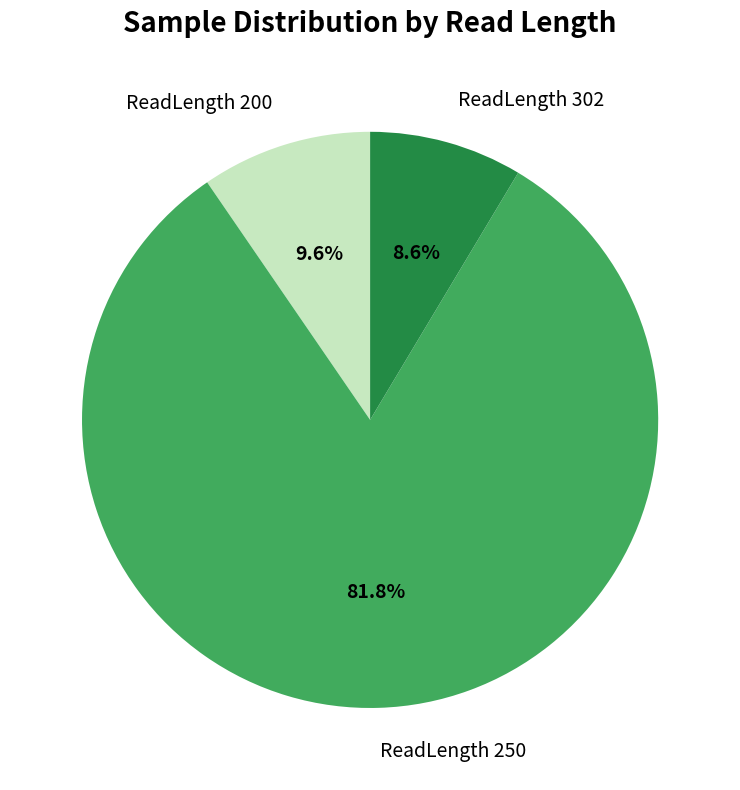

What is the smallest slice in the pie chart?

ReadLength 302